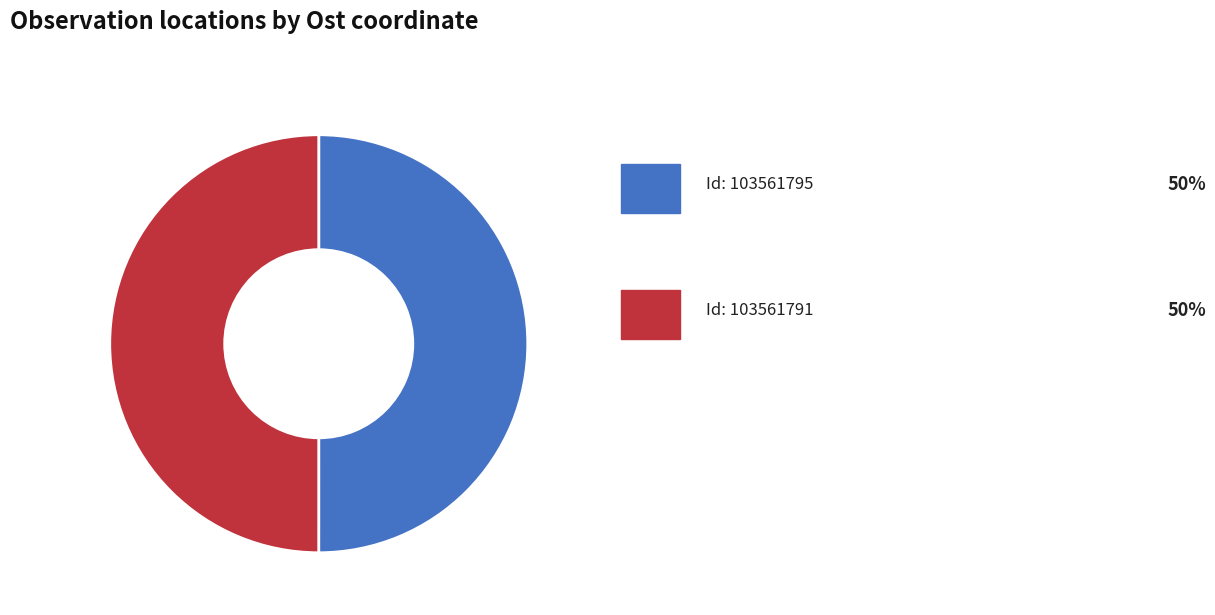

How many segments does this pie chart have?

2